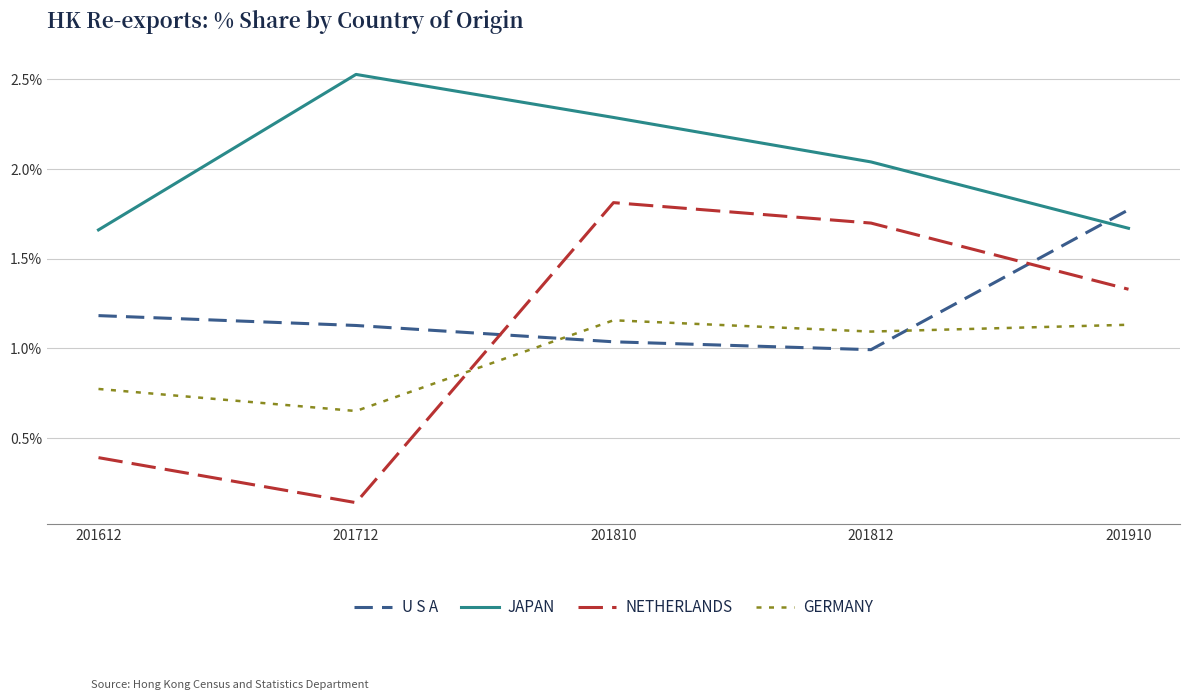

At which category does the chart reach its peak across all series?

201712